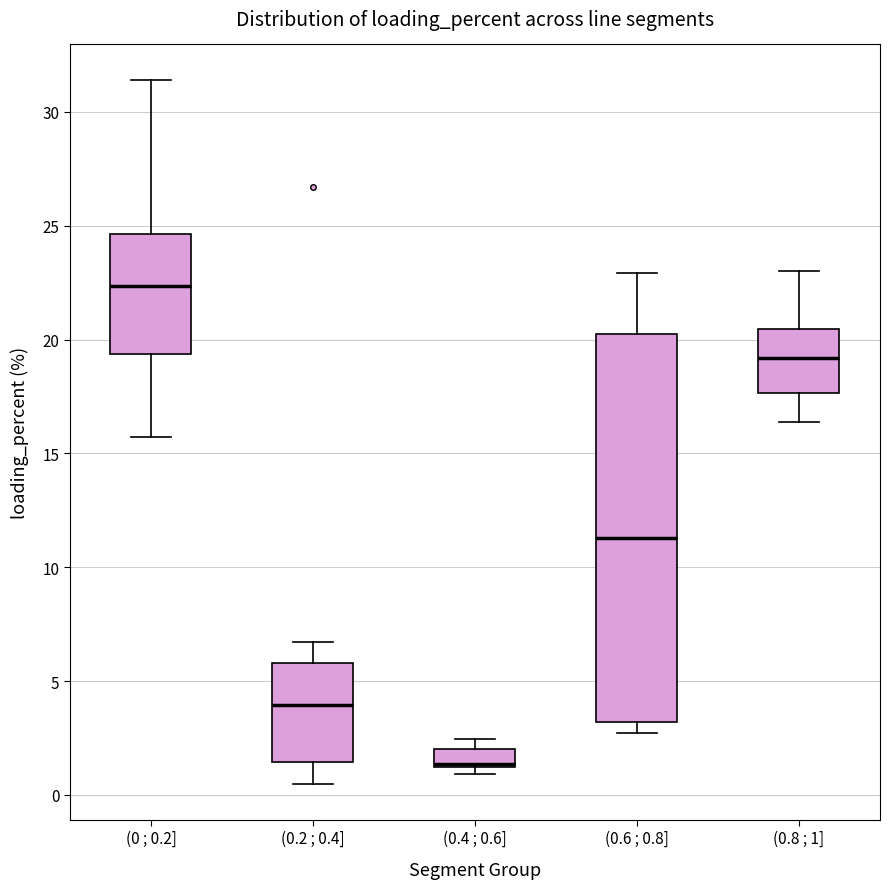

Which box's median line is the lowest?

(0.4 ; 0.6]